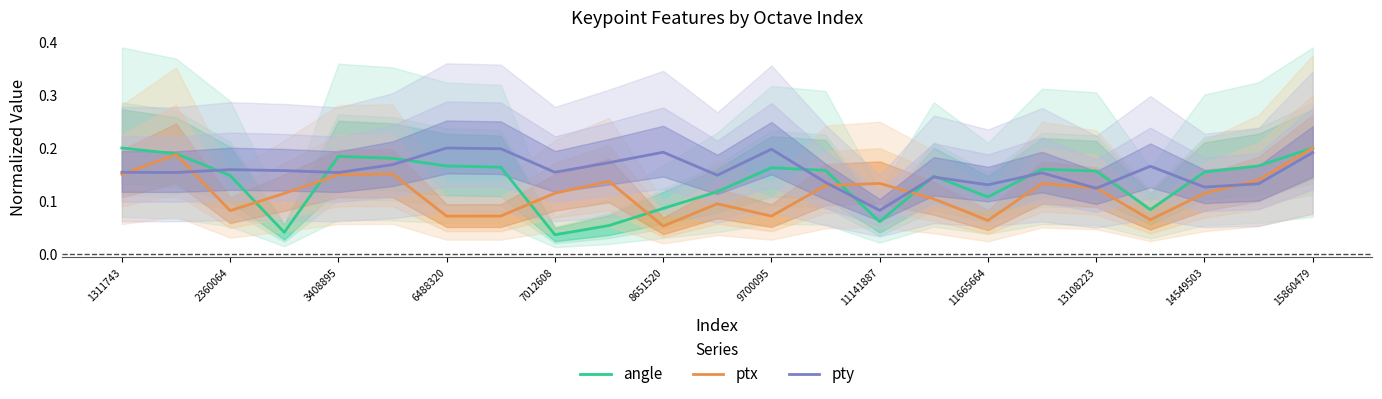

At which label is ptx closest to 0?

8651520